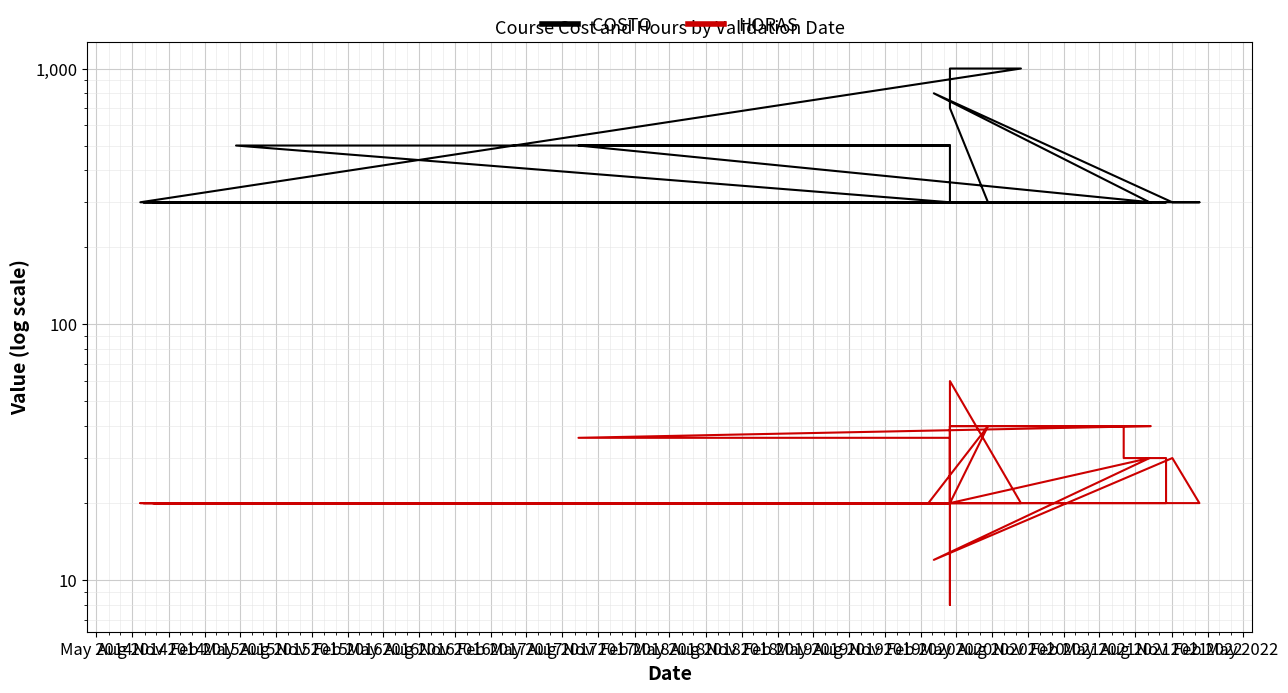

Is the value of HORAS at Feb 2015 greater than the value of COSTO at 36?

No